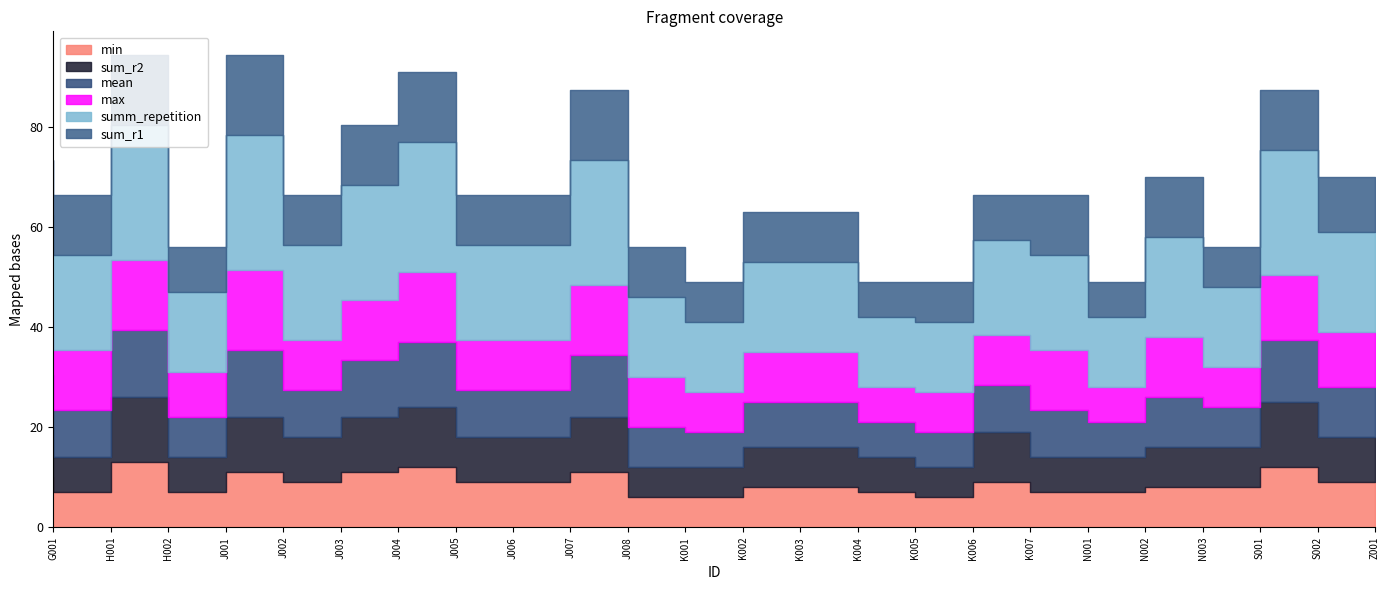

Which series changed the most between J001 and J002?

summ_repetition